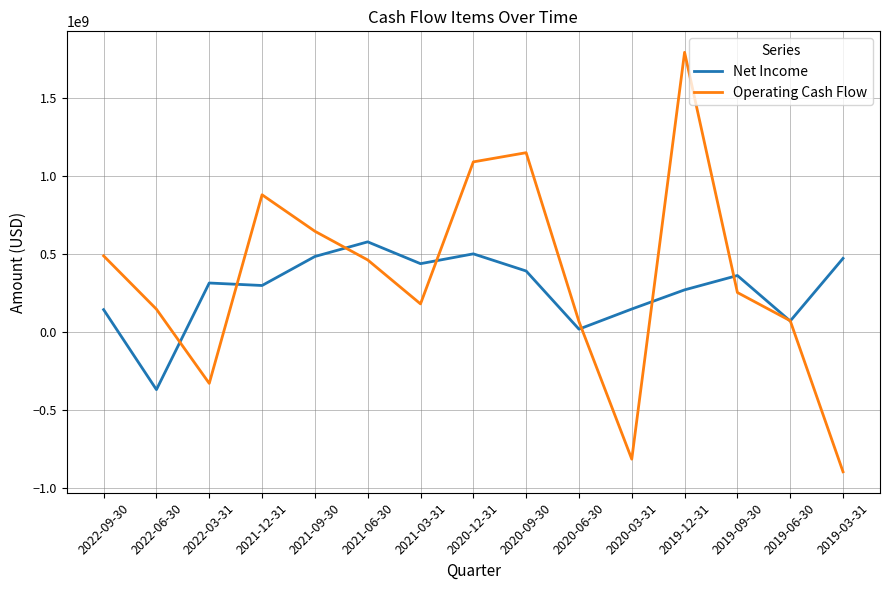

Does the chart display data point markers on the line(s)?

No